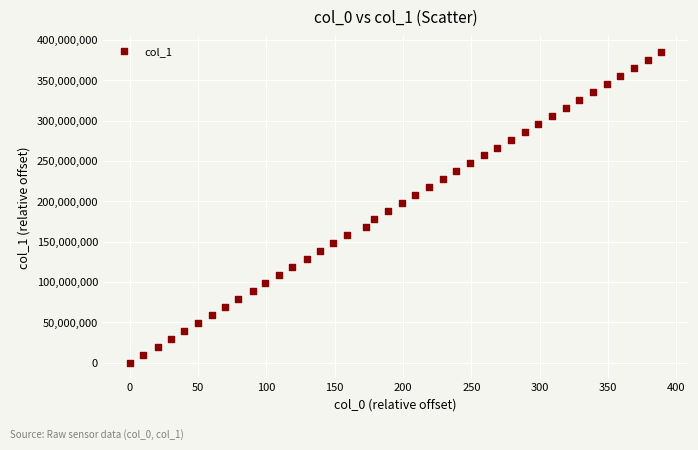

What is the range of Y values (max minus min)?

385057464